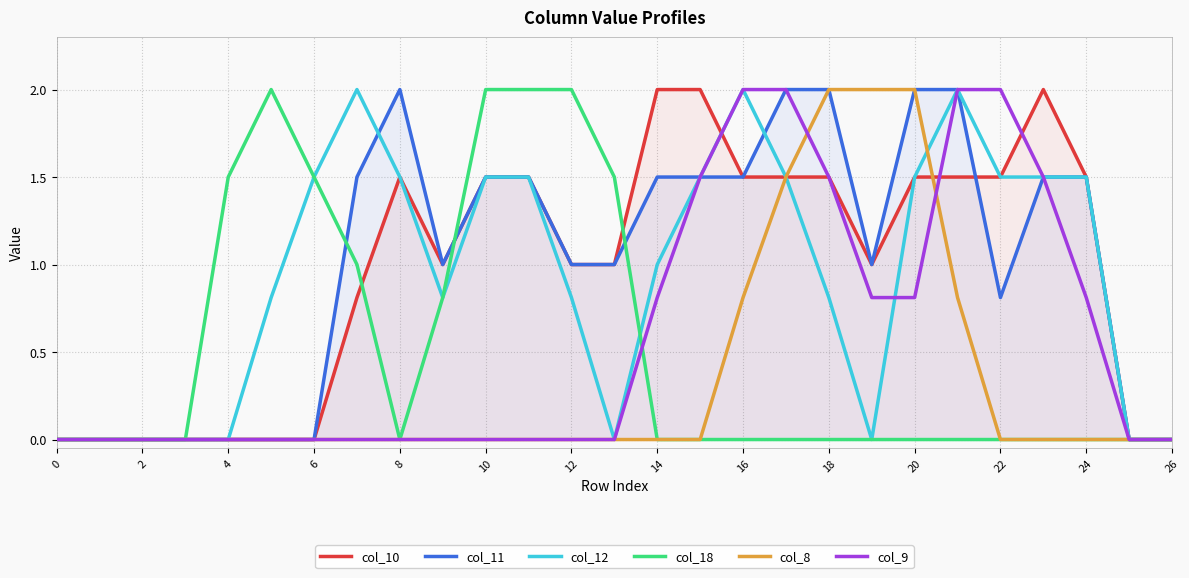

What is the highest value of the col_9 series?

2.0